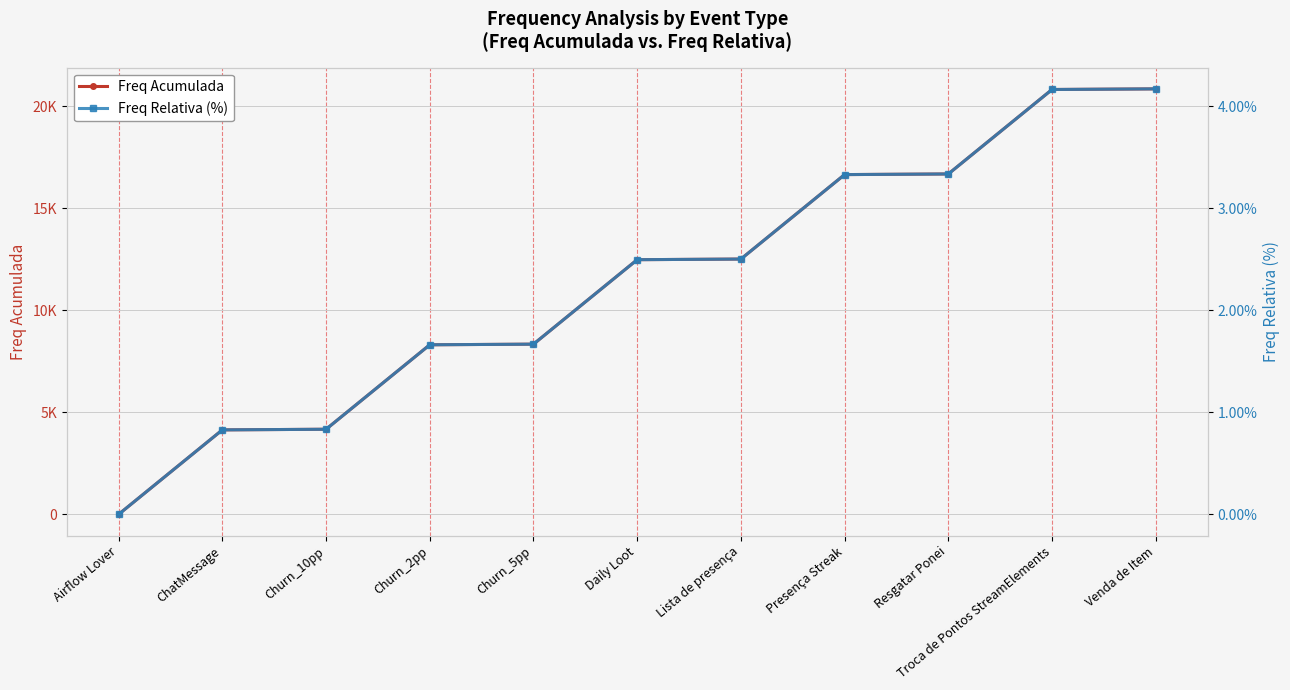

True or false: Freq Acumulada and Freq Relativa (%) cross at least once.

False